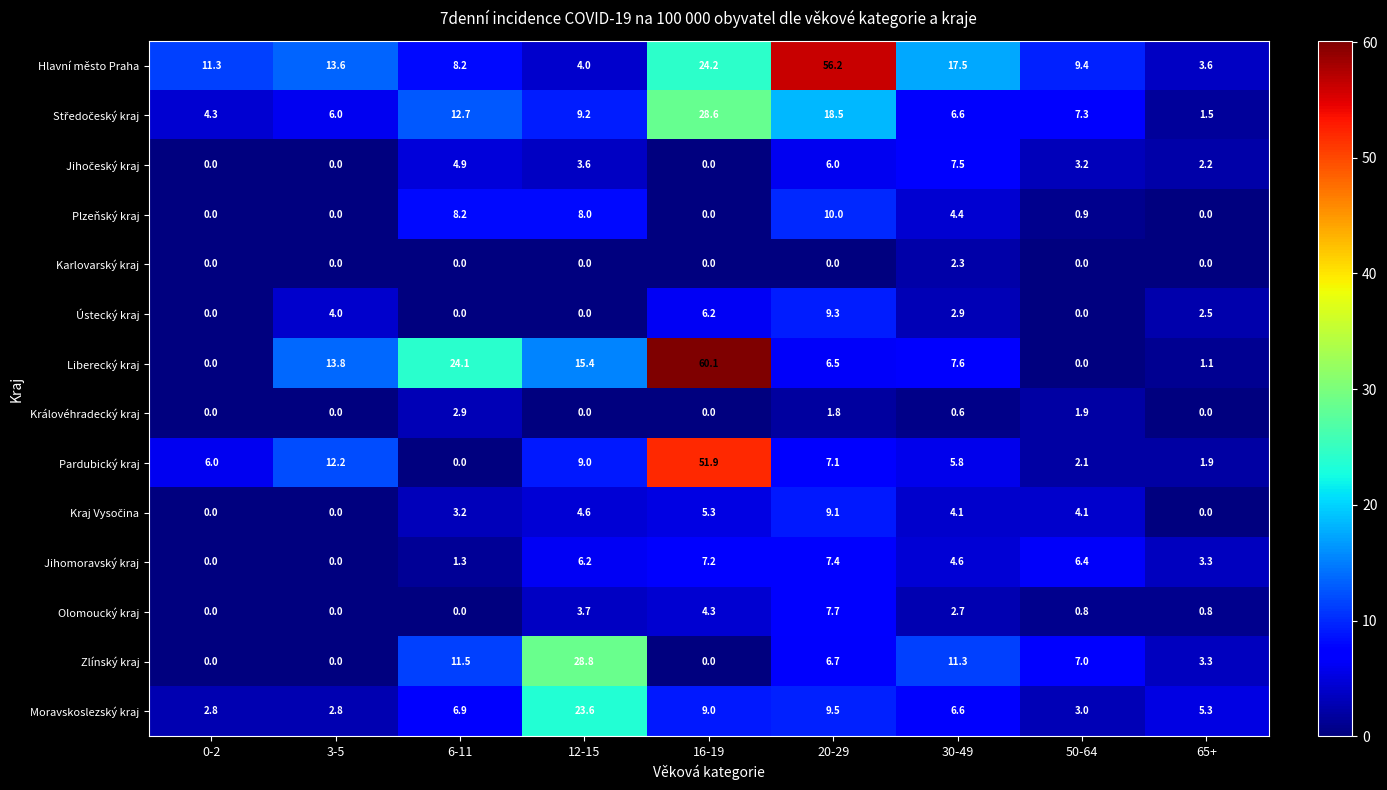

How many data points does each series have?

9